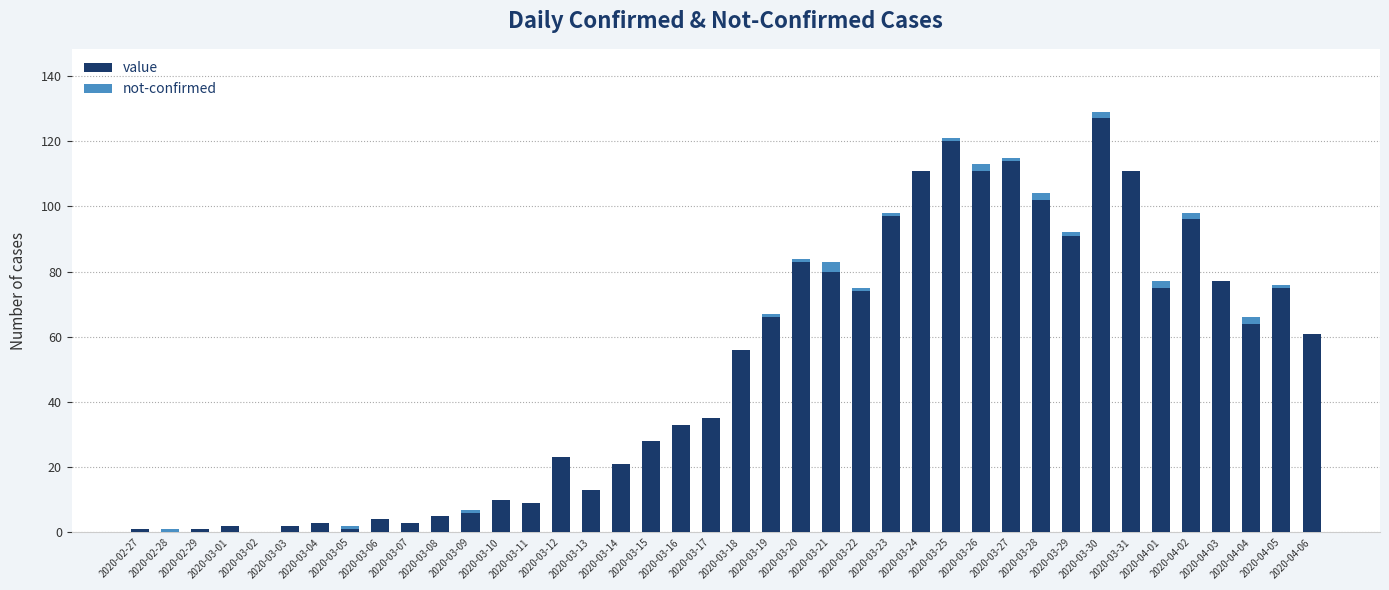

What is the total value across all series at 2020-04-06?

61